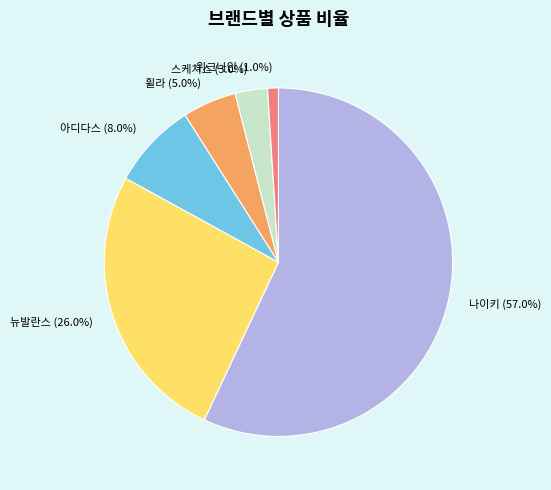

To the nearest percent, what portion does 스케쳐스 represent?

3%